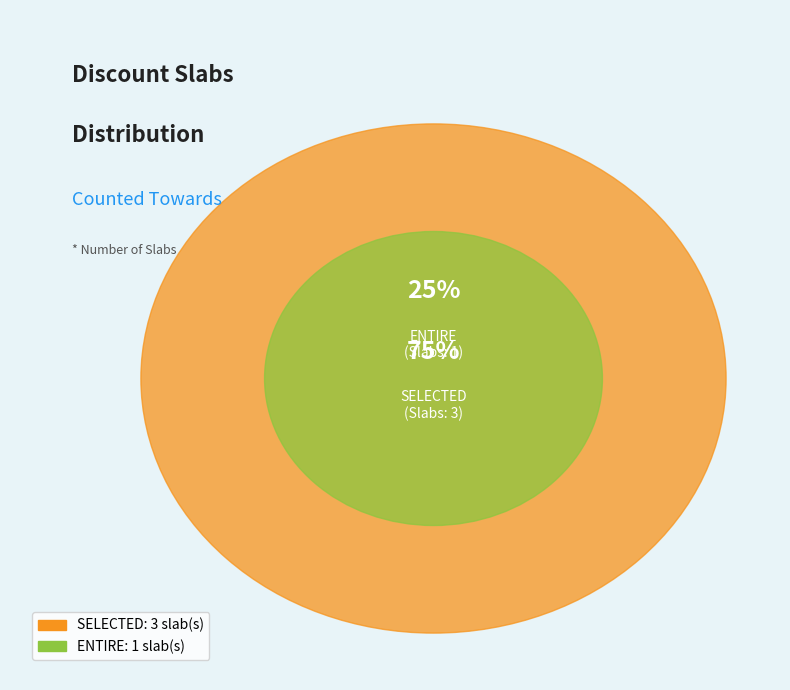

What is the change in value from ENTIRE to SELECTED?

+2